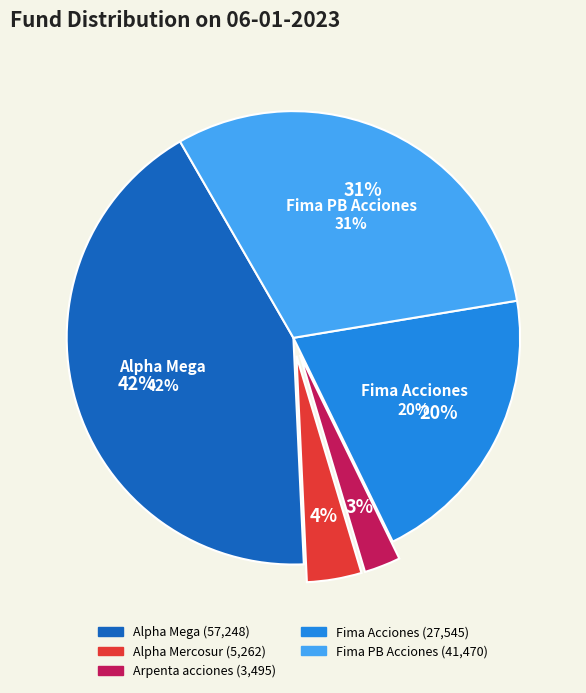

What percentage is NOT represented by Fima PB Acciones?

69.3%